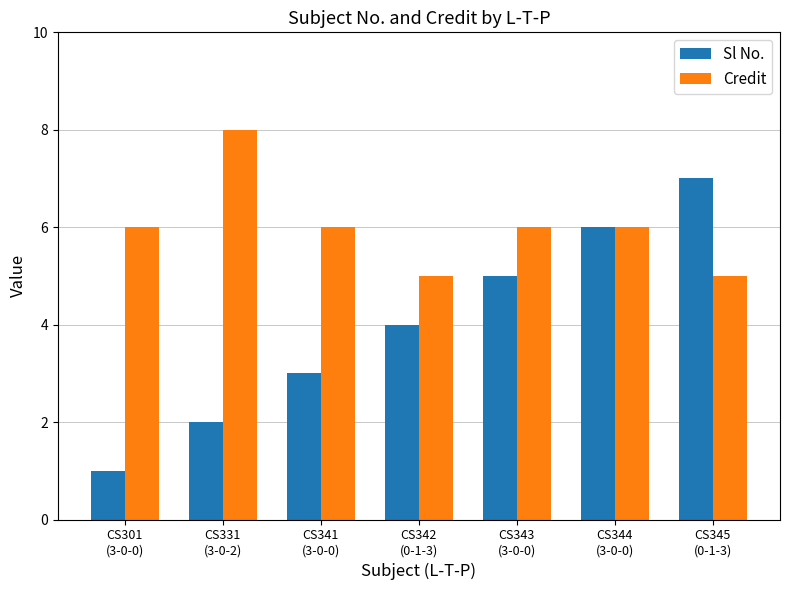

Reading left to right, list all the values displayed in this chart.

Sl No.: CS301
(3-0-0)=1	CS331
(3-0-2)=2	CS341
(3-0-0)=3	CS342
(0-1-3)=4	CS343
(3-0-0)=5	CS344
(3-0-0)=6	CS345
(0-1-3)=7
Credit: CS301
(3-0-0)=6	CS331
(3-0-2)=8	CS341
(3-0-0)=6	CS342
(0-1-3)=5	CS343
(3-0-0)=6	CS344
(3-0-0)=6	CS345
(0-1-3)=5